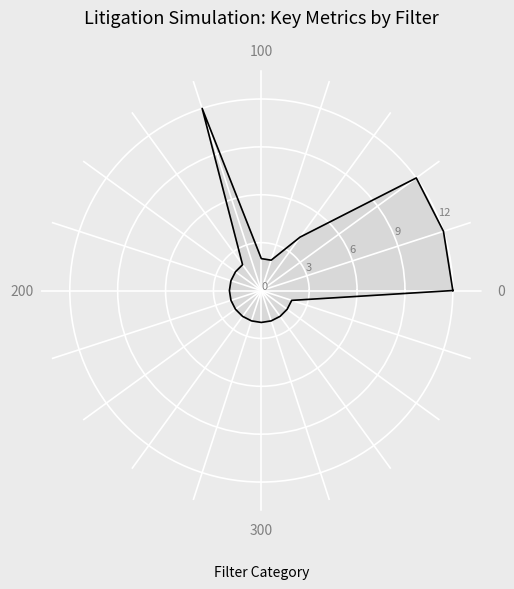

What is the label of the 18th point from the right?

300